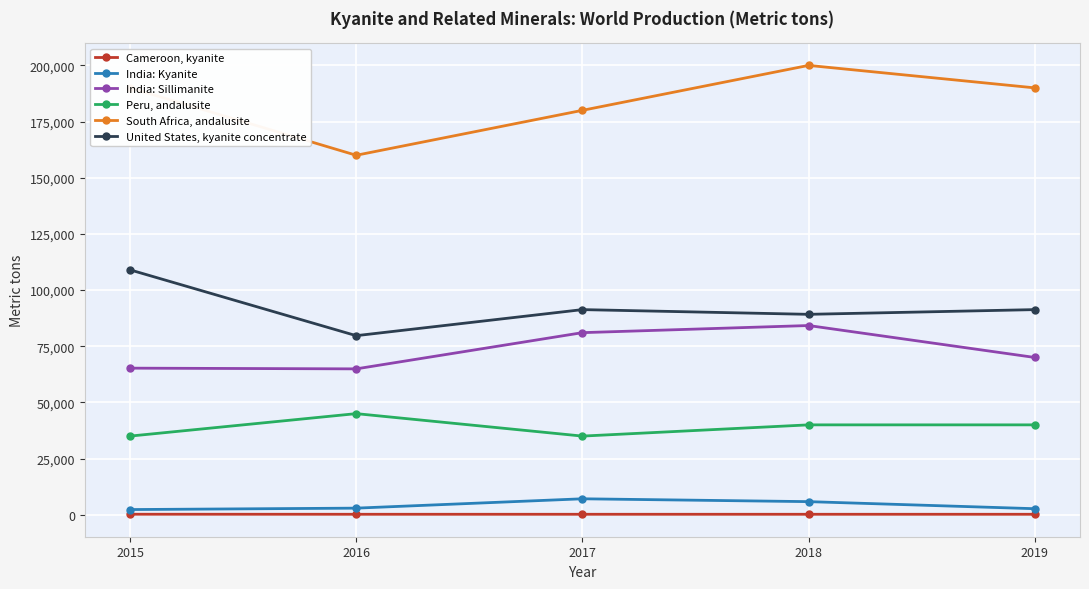

True or false: India: Sillimanite and India: Kyanite intersect in this chart.

False